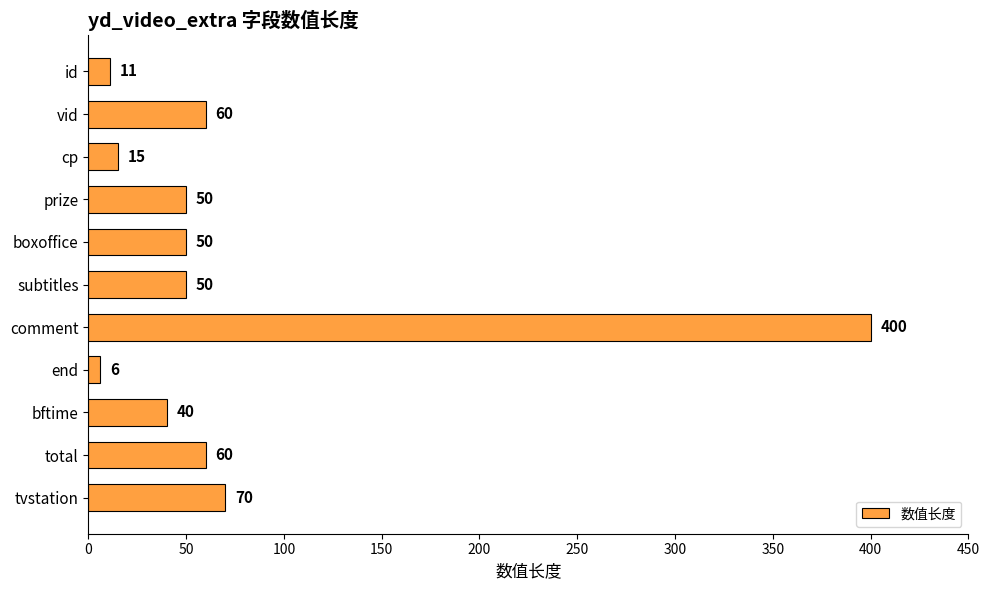

What is the difference between the maximum and second lowest values?

389